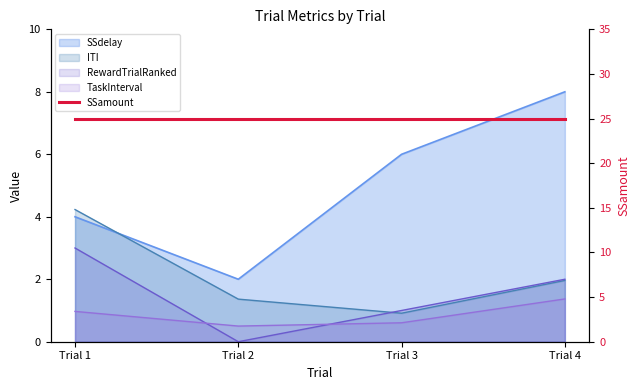

What is the value of the ITI point at the 1st from the left?

4.2